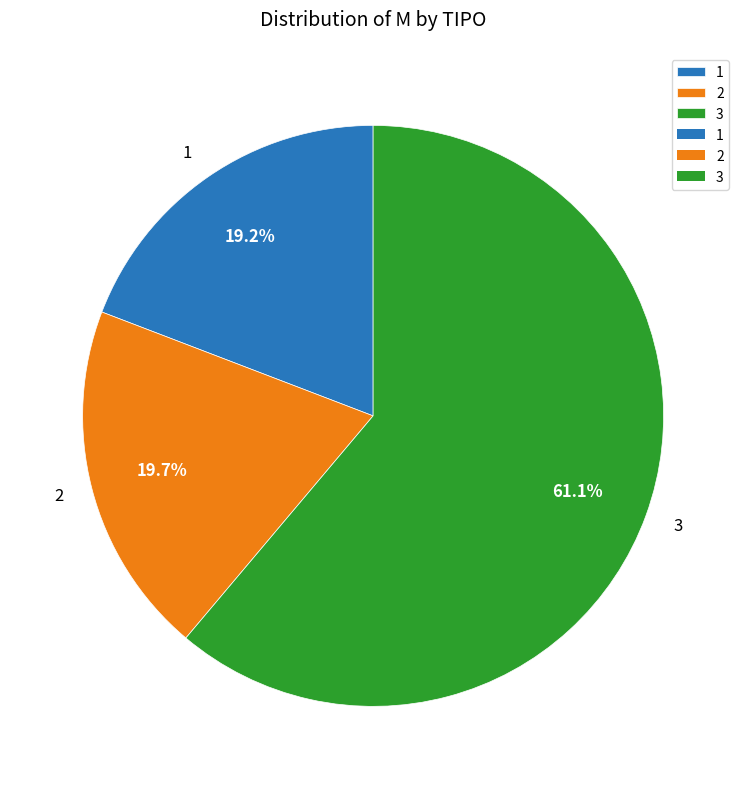

How many slices are in this pie chart?

3